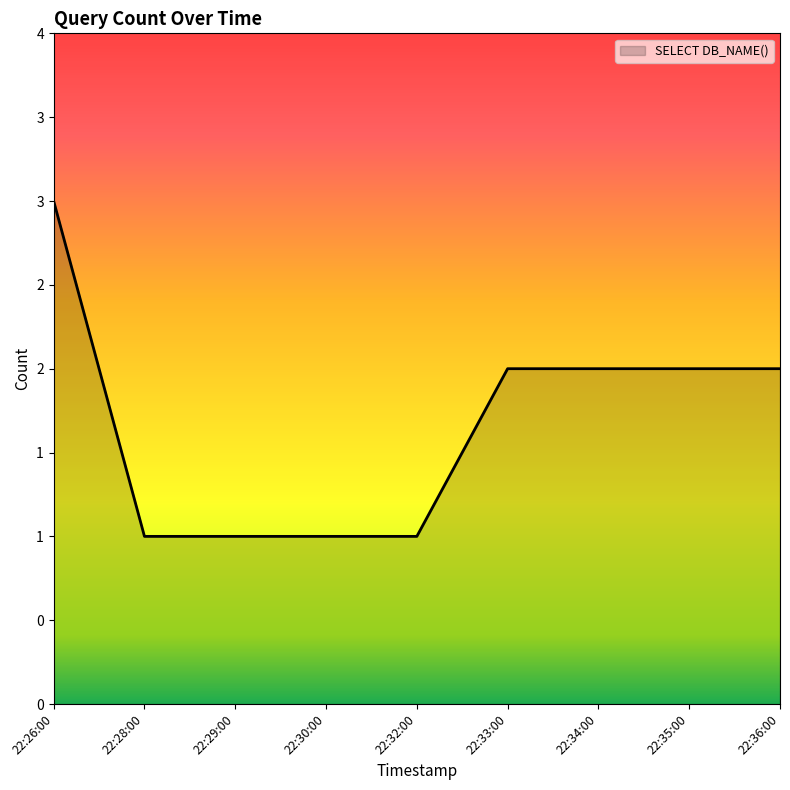

What is the average value?

2